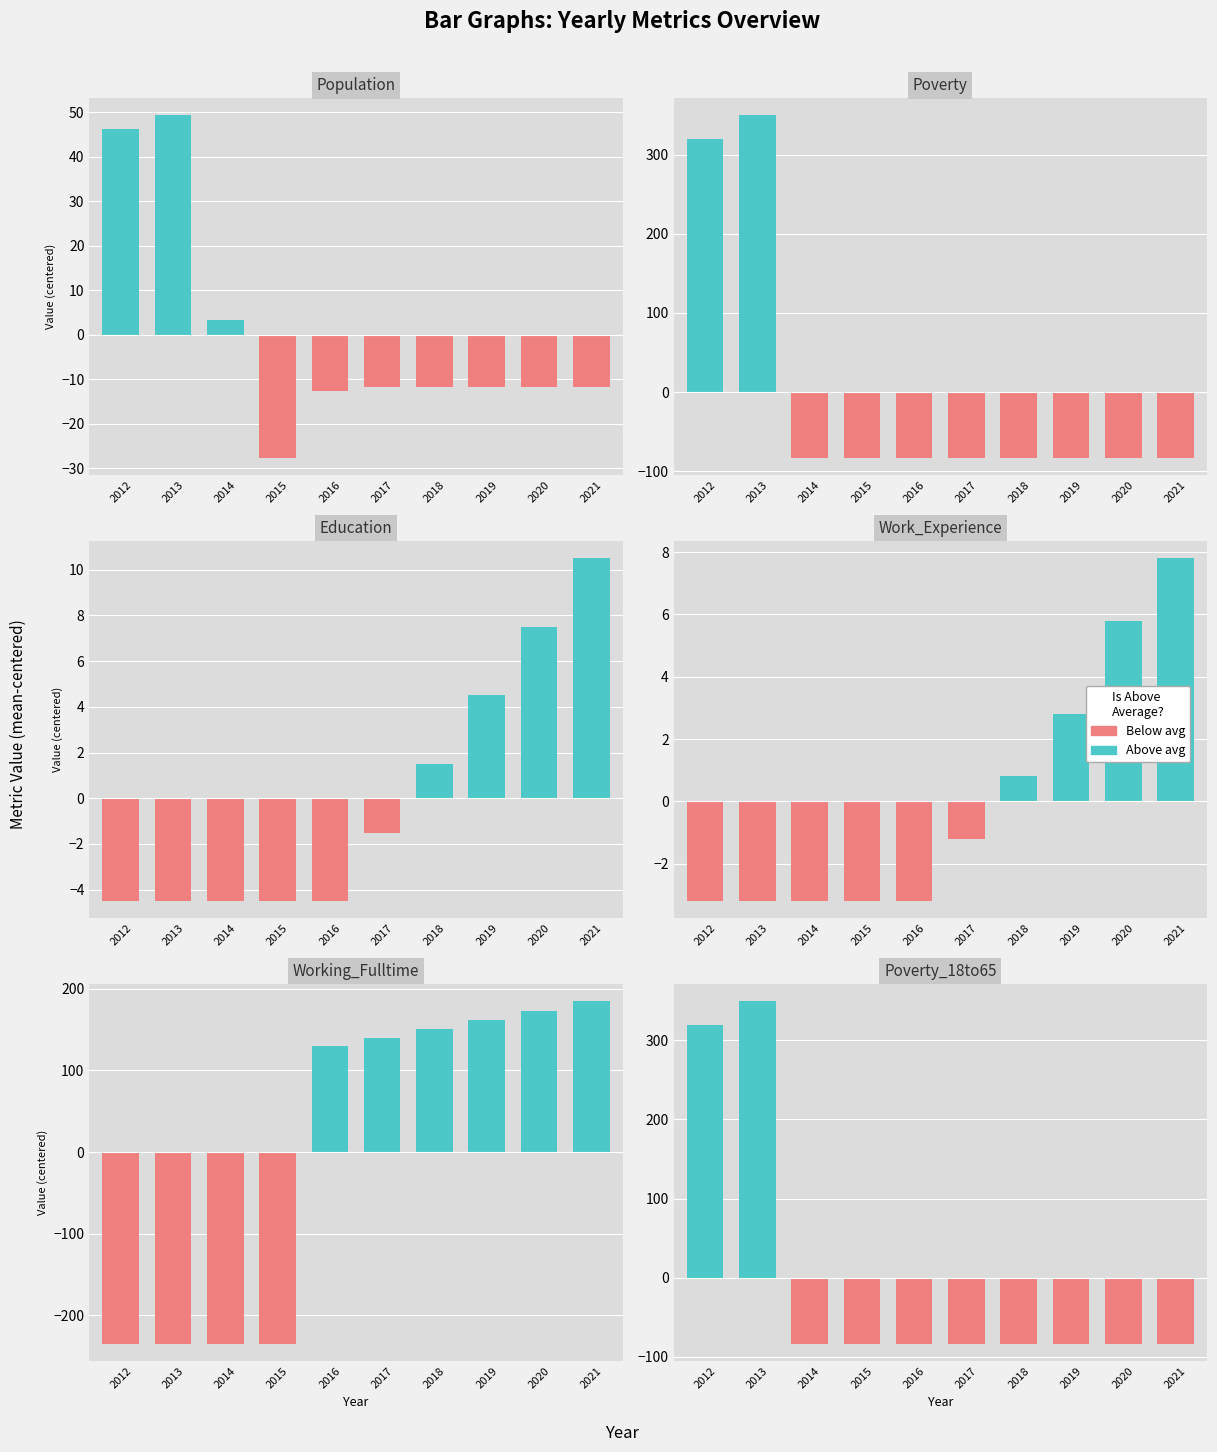

At which label is Poverty_18to65 closest to 132?

2012